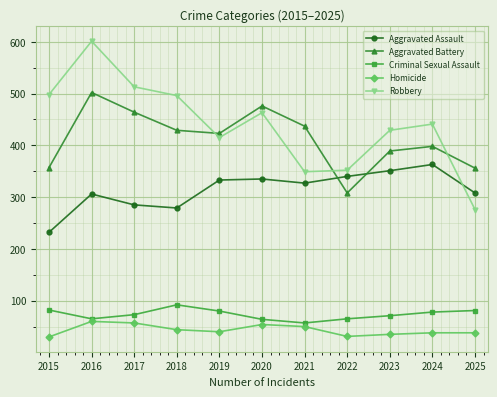

What is the value of the Robbery point at the 10th from the left?

441